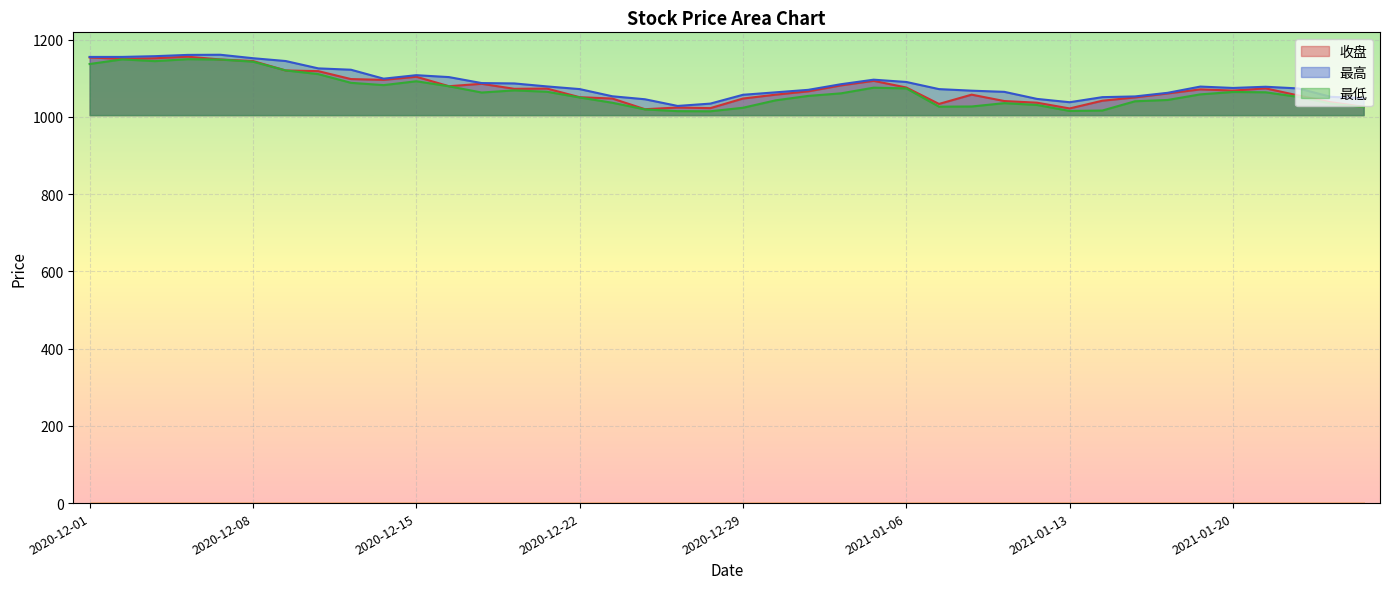

What is the smallest value displayed?

1014.8